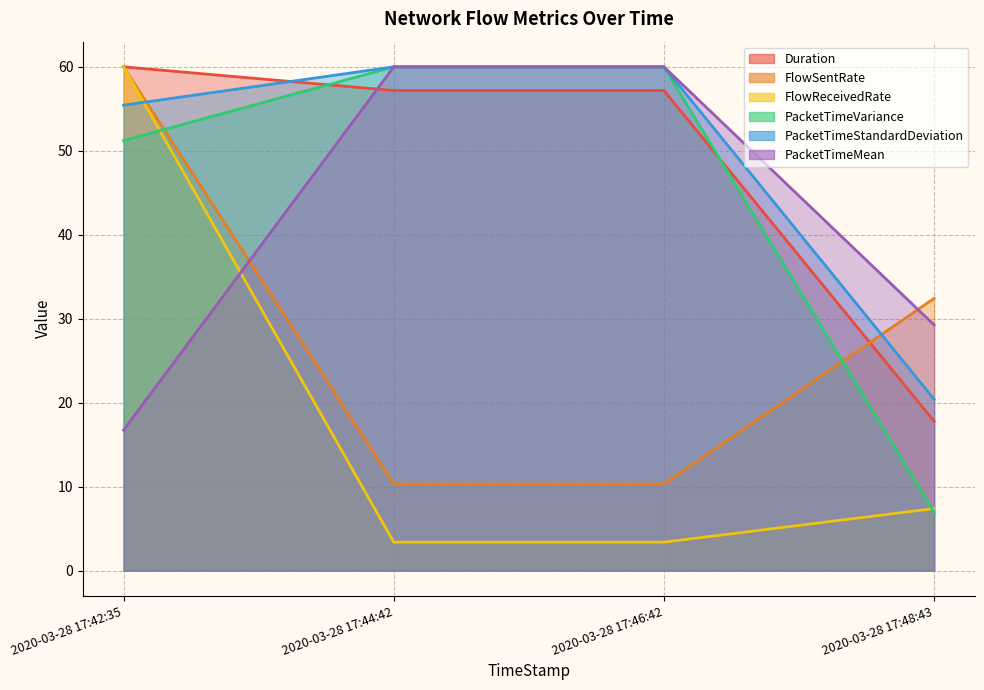

After their last crossing, which series has the higher values: PacketTimeMean or Duration?

PacketTimeMean